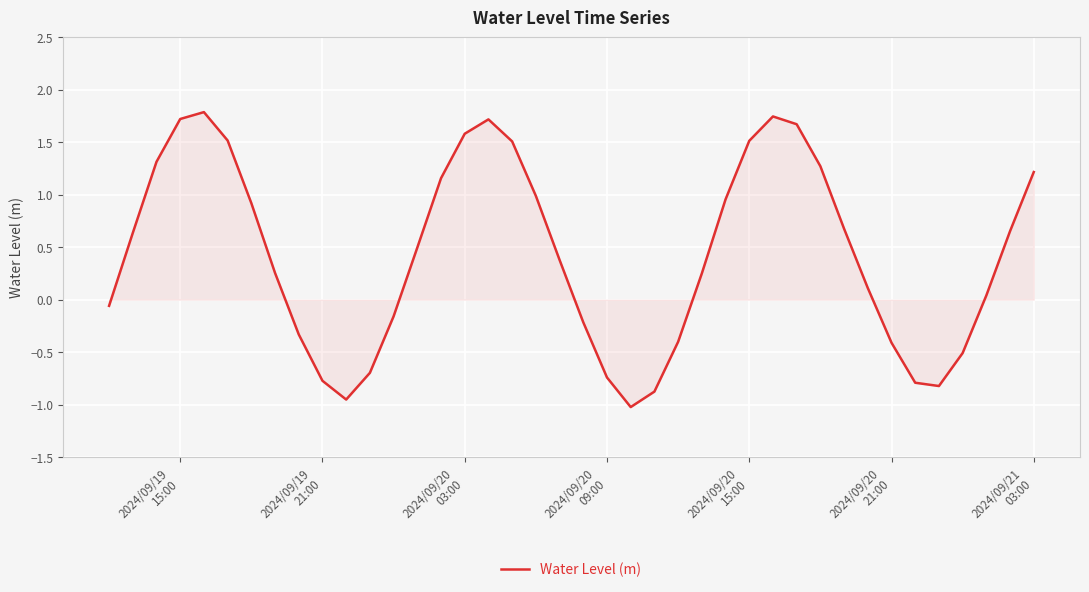

What is the greatest value displayed?

1.8